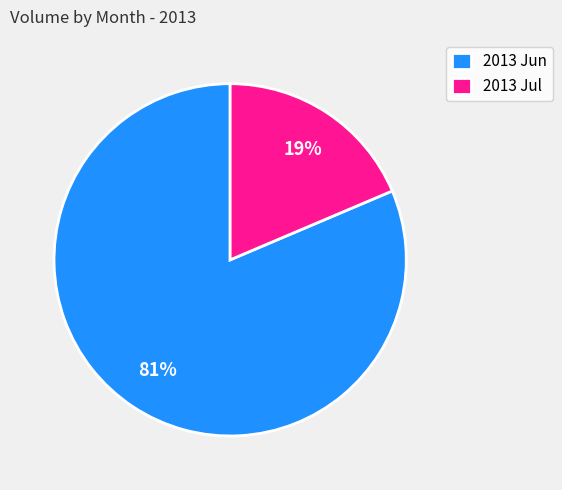

Do 2013 Jul and 2013 Jun together represent more than half of the pie?

Yes